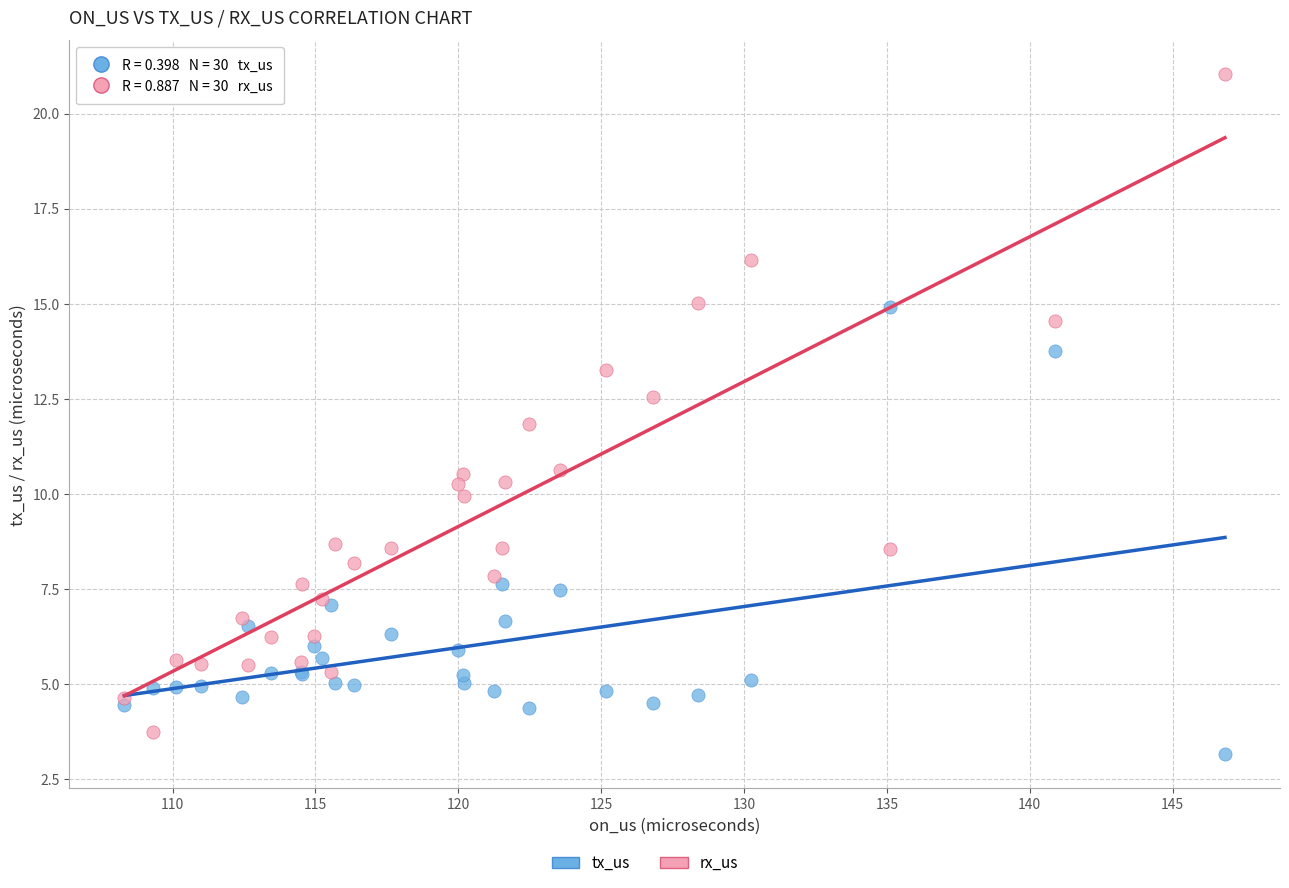

Which series has the largest Y range (max minus min)?

rx_us